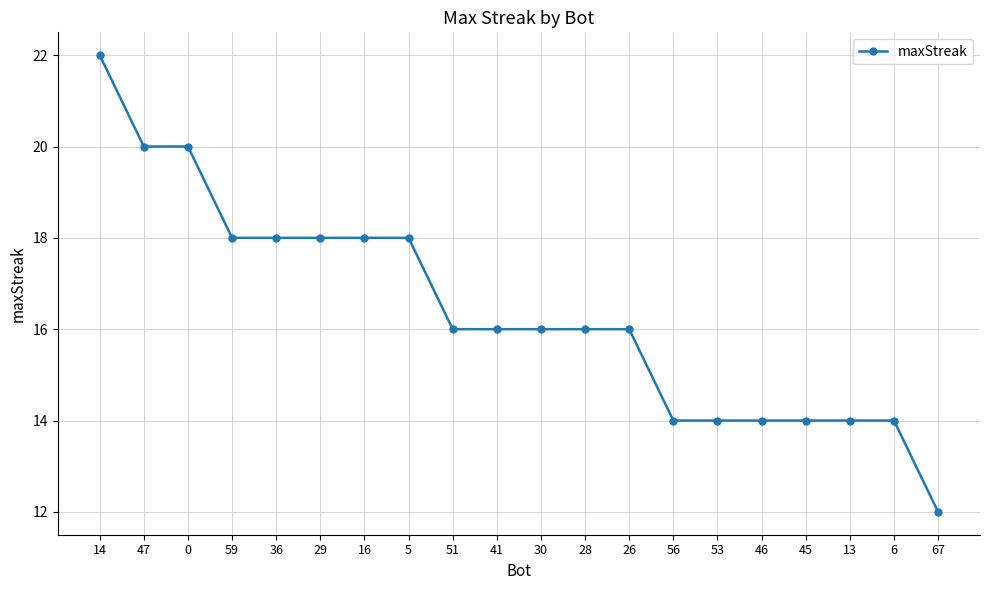

Is it true that the value at 16 is 5?

False